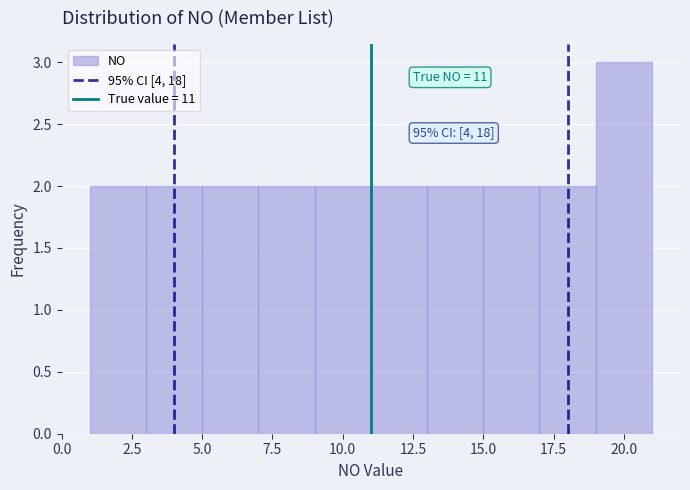

Which range on the x-axis has the tallest bar?

19 to 21